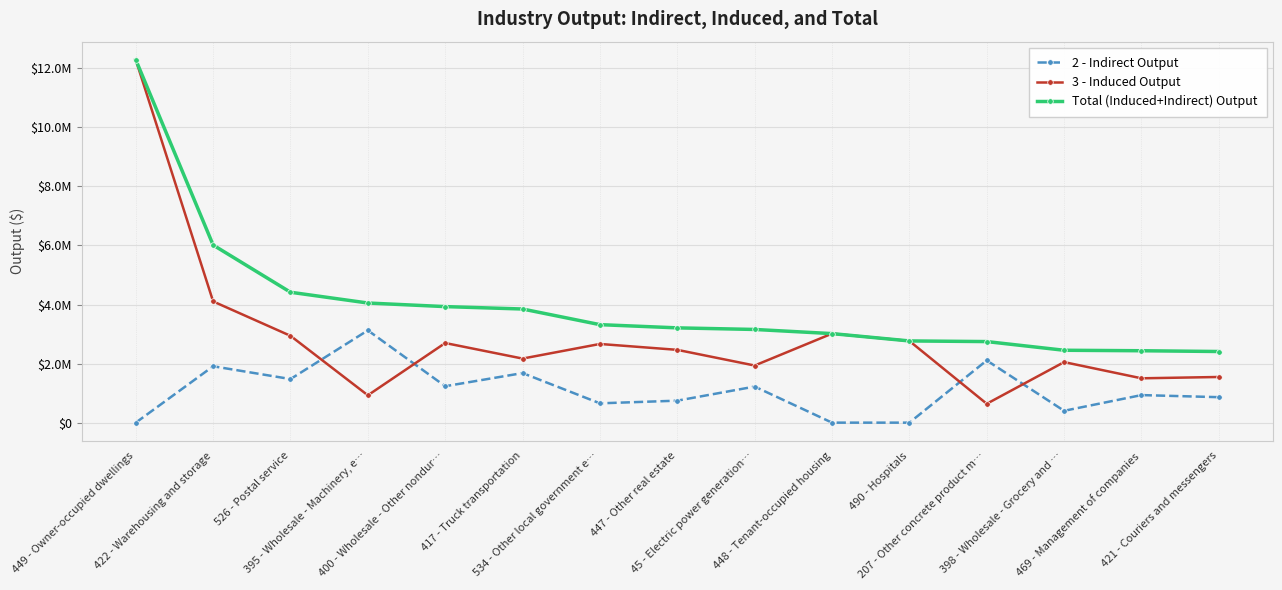

Does the chart have visible grid lines?

Yes